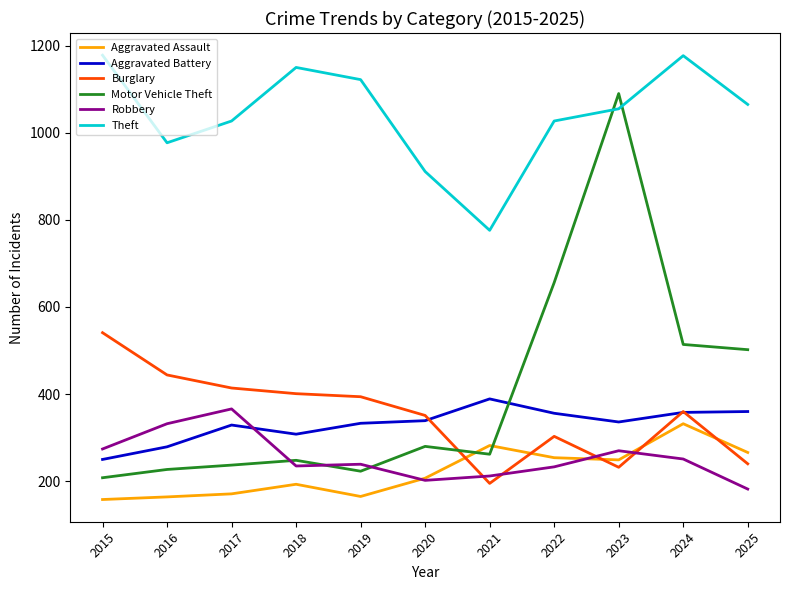

True or false: Burglary and Theft intersect in this chart.

False